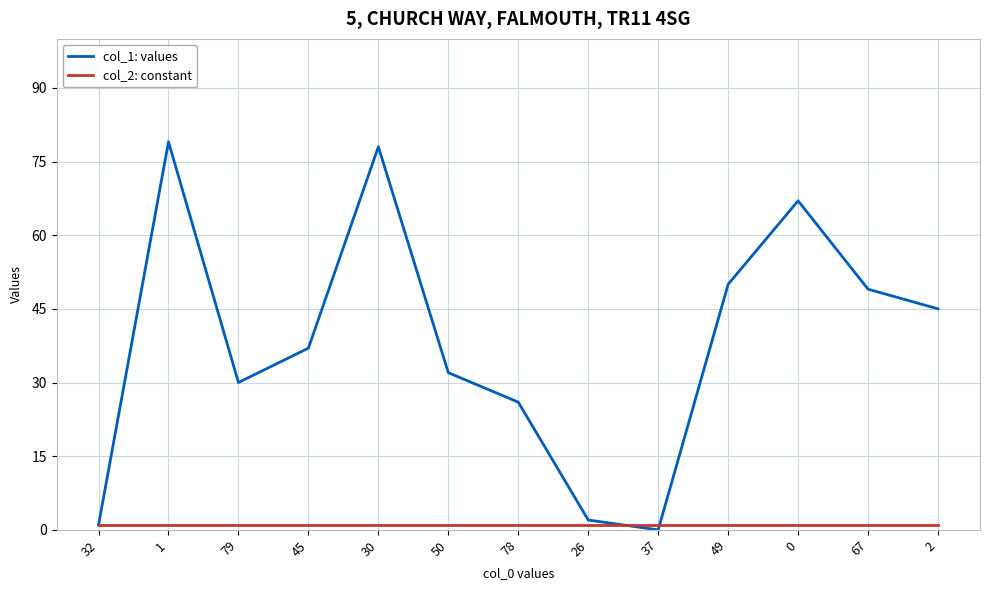

True or false: col_2: constant and col_1: values intersect in this chart.

True